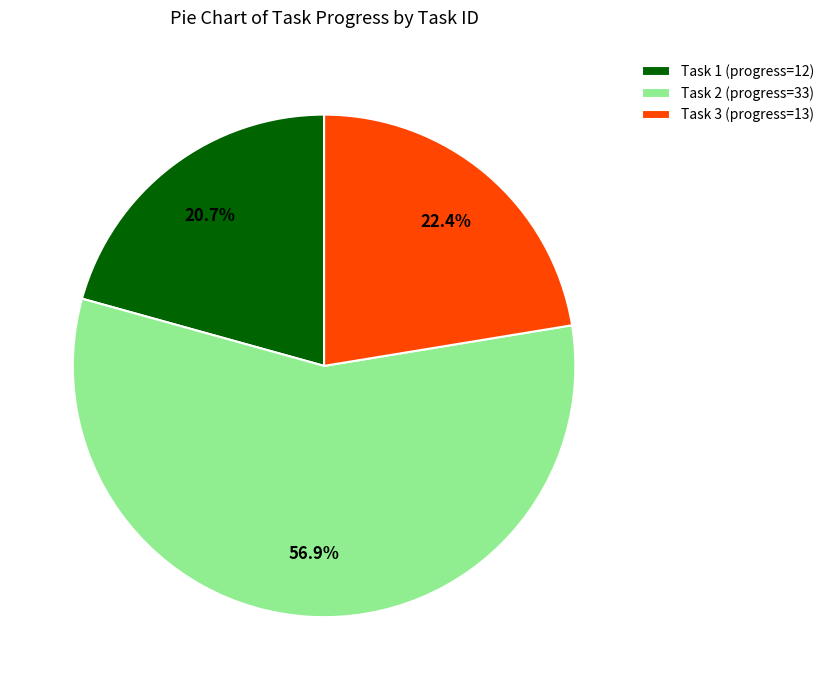

Which category has the smallest portion of the pie?

Task 1 (progress=12)